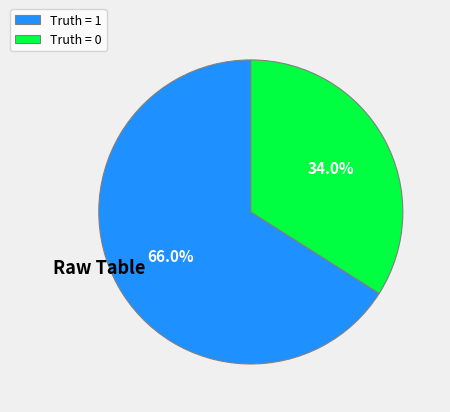

What percentage do Truth = 0 and Truth = 1 together represent?

100.0%